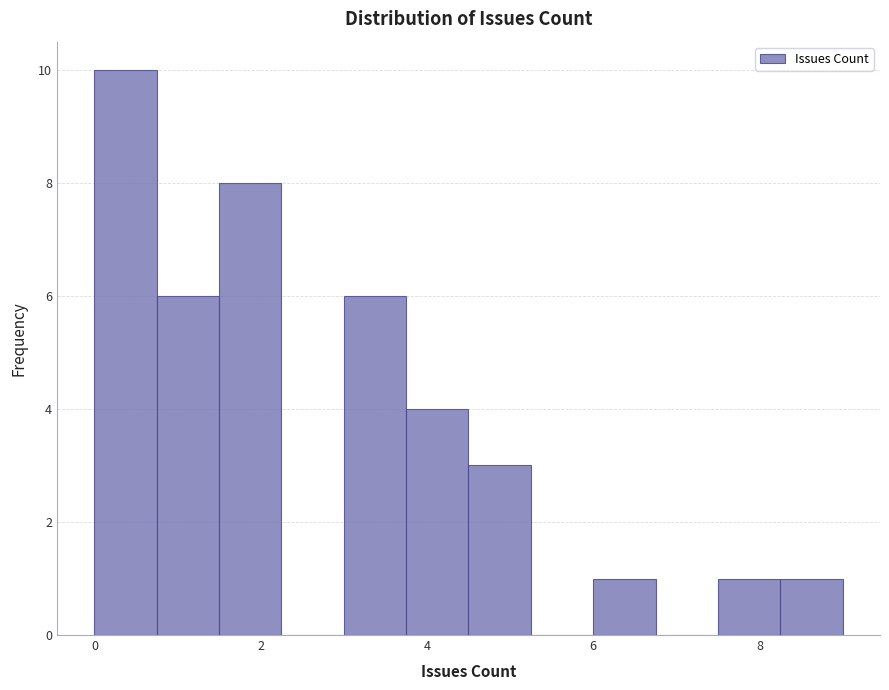

Read against the x-axis, roughly where is the centre of the tallest bar?

0.4